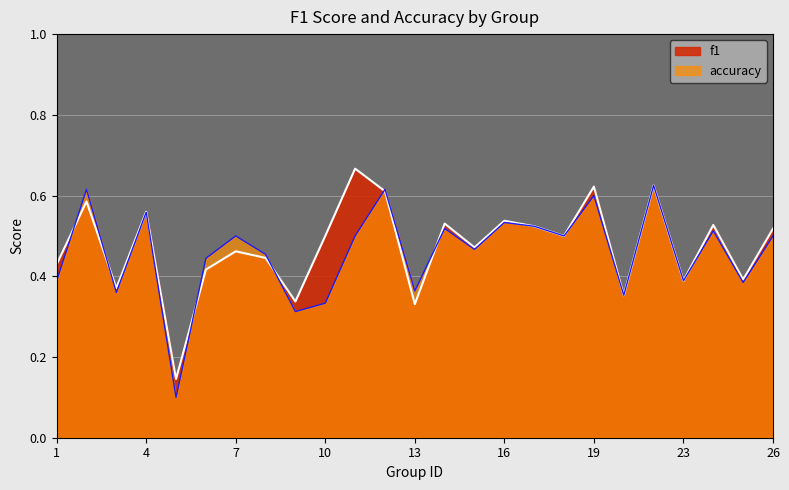

What value does the f1 series have at 14?

0.5